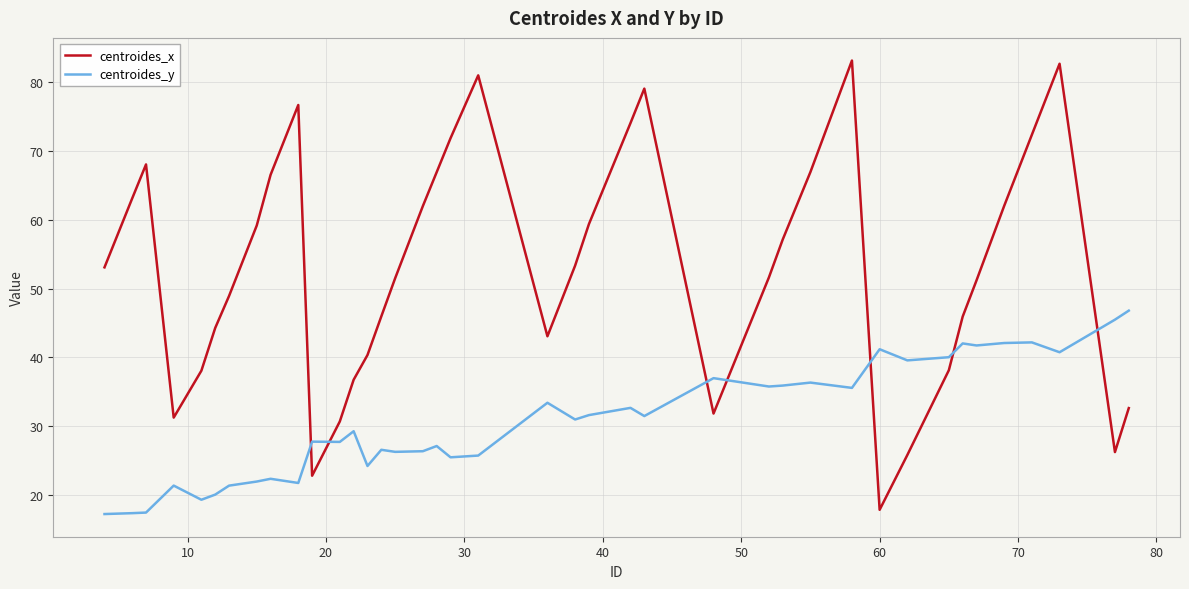

What is the difference between the maximum and minimum values in the centroides_x series?

65.2